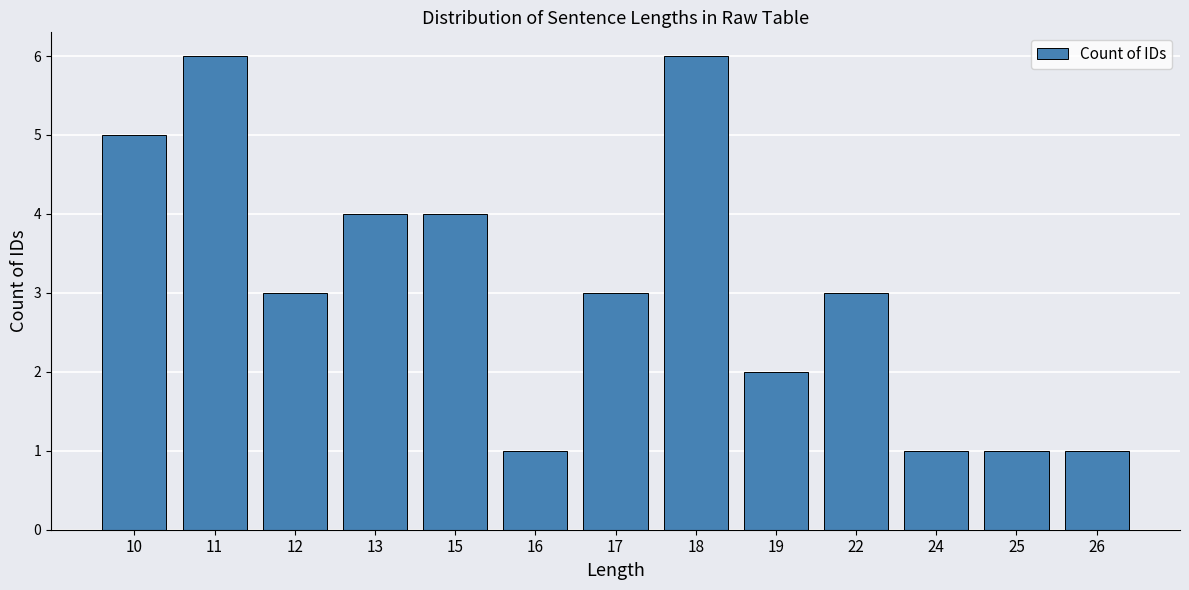

Count the values in the range 1 to 4.

10